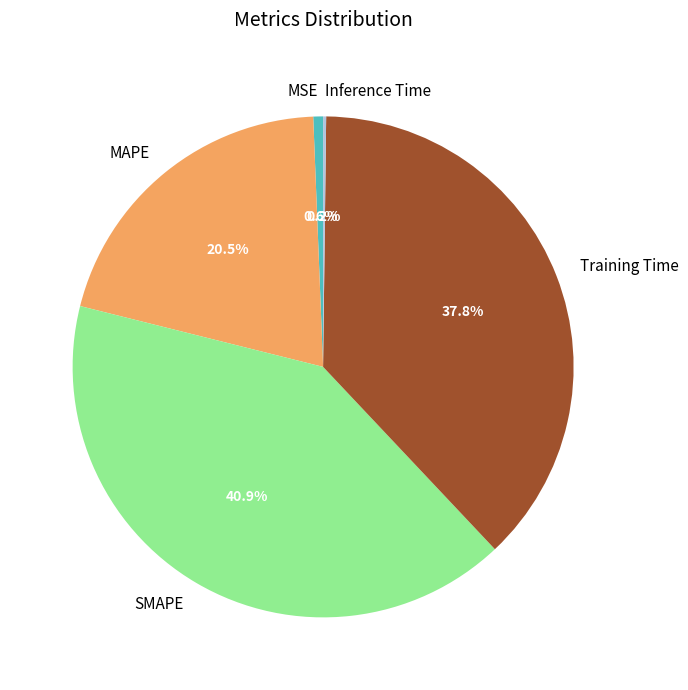

Which category has the biggest portion of the pie?

SMAPE